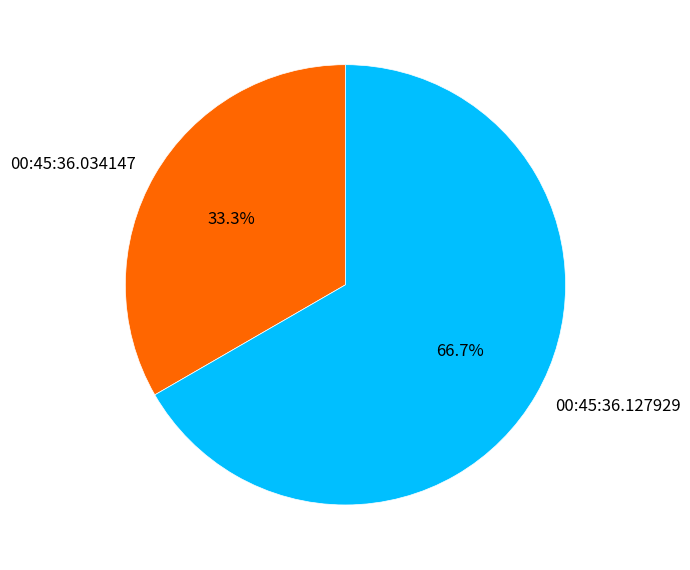

Count the number of slices in the pie.

2